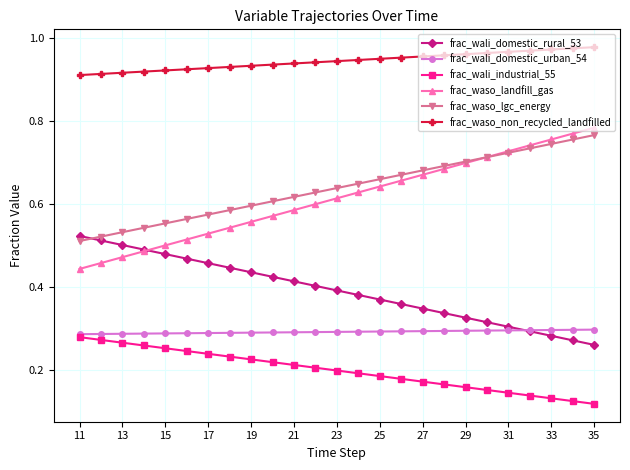

Count the frac_wali_domestic_rural_53 values in the range 0 to 1.

25